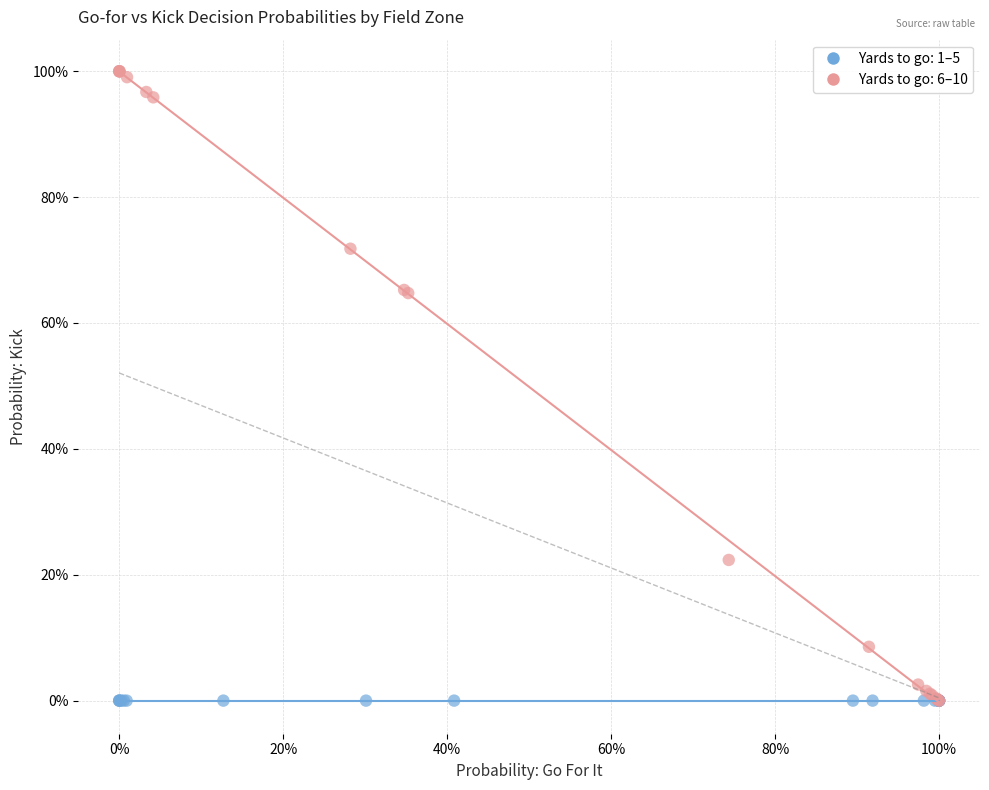

What are all the series names shown in the legend?

Yards to go: 1–5, Yards to go: 6–10